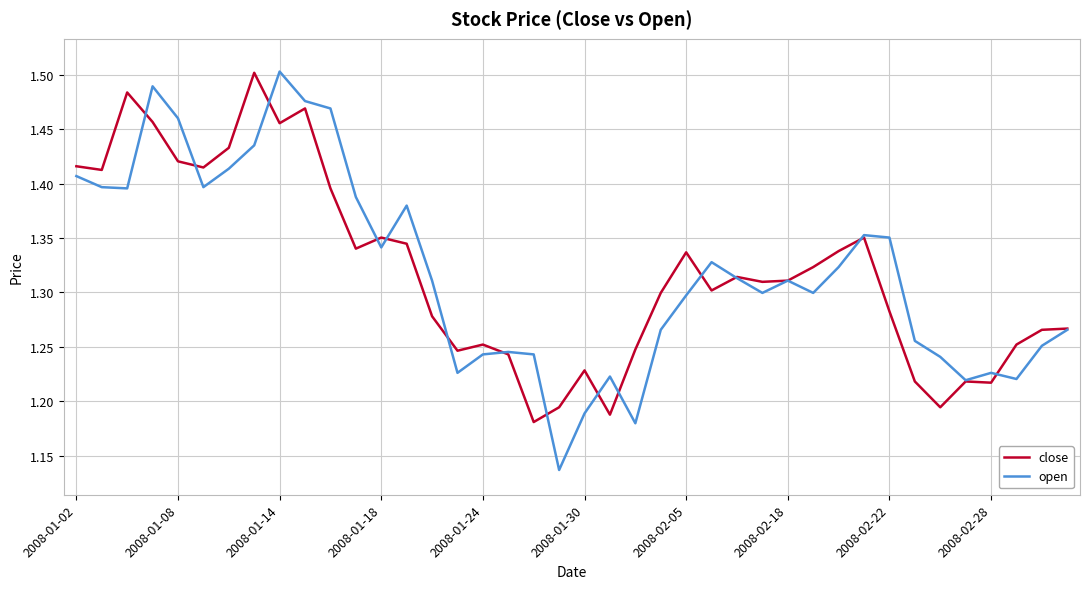

How many lines are shown in the chart?

2